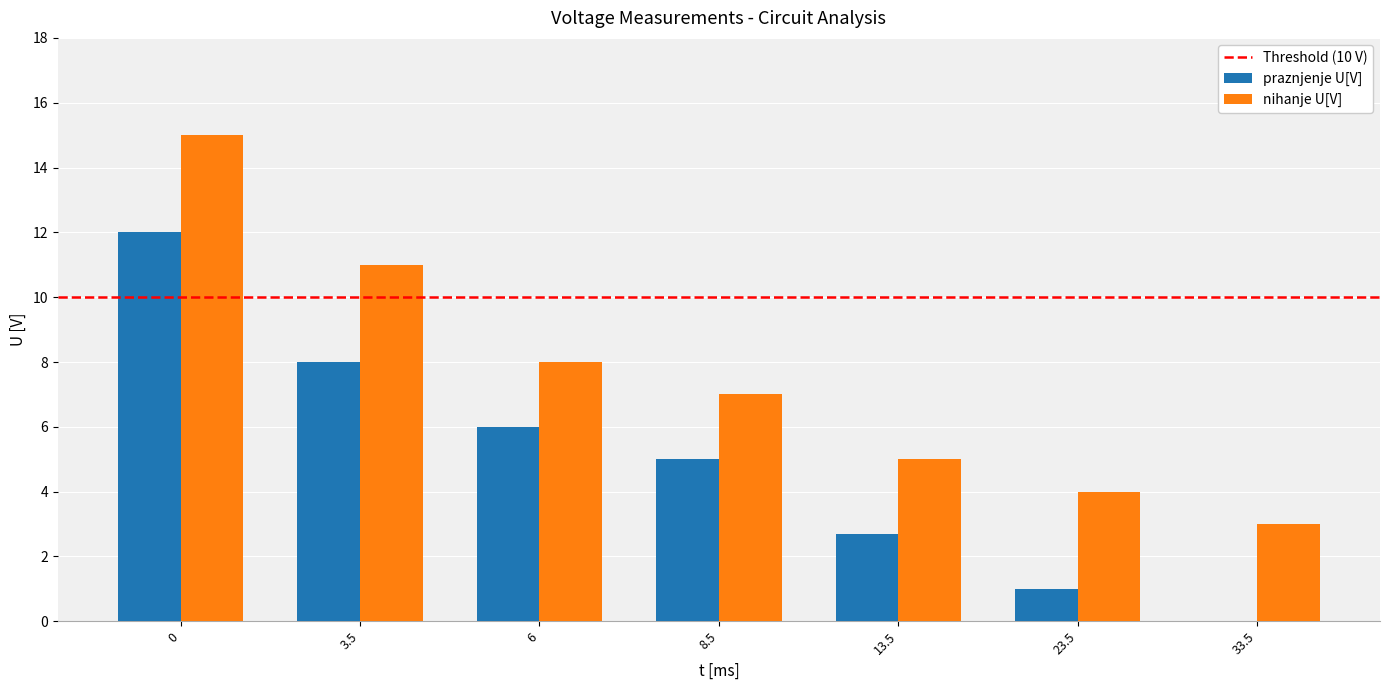

How many distinct data groups are displayed?

2